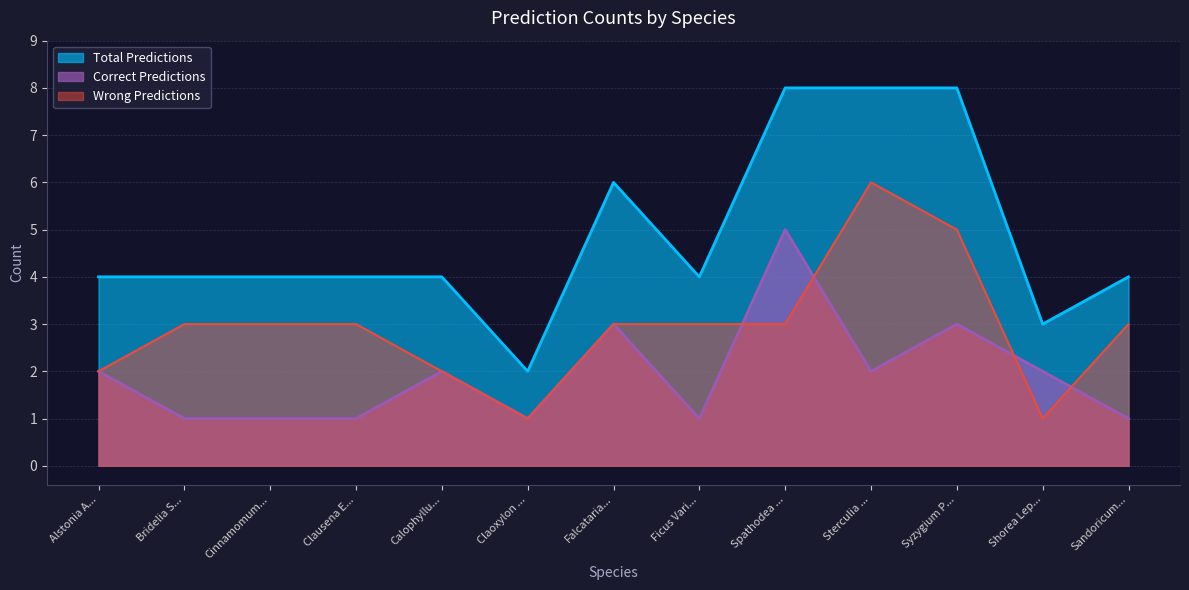

What position from the left is Claoxylon ...?

6